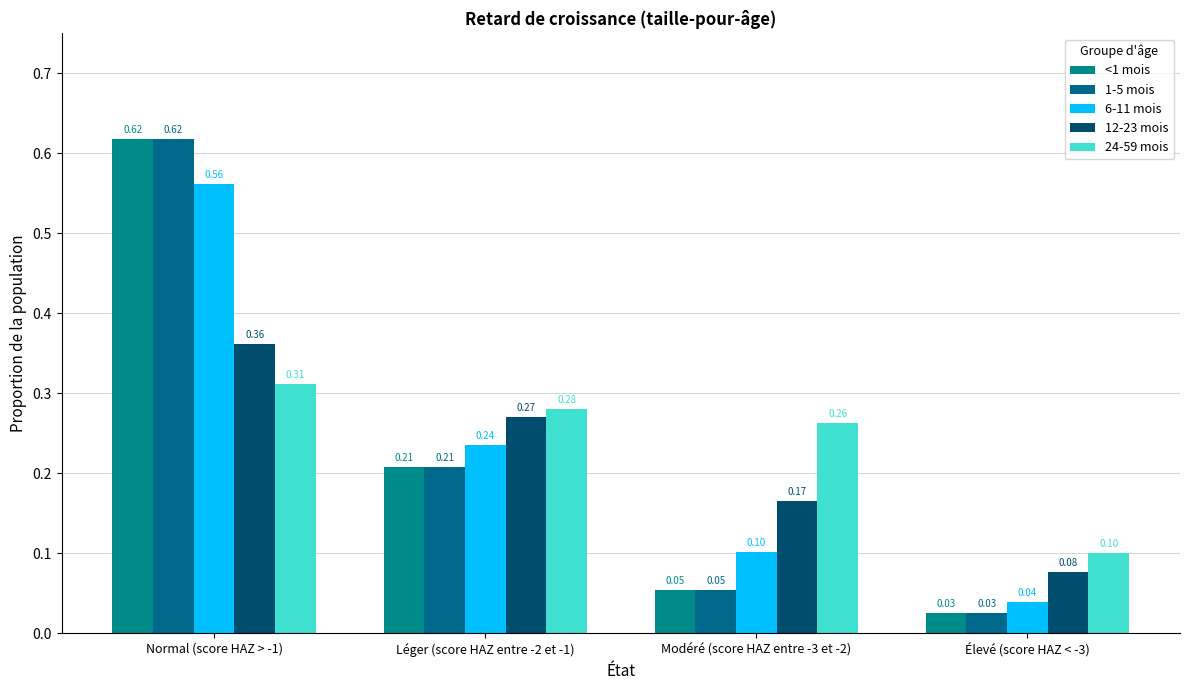

Count the 12-23 mois values in the range 0 to 1.

4